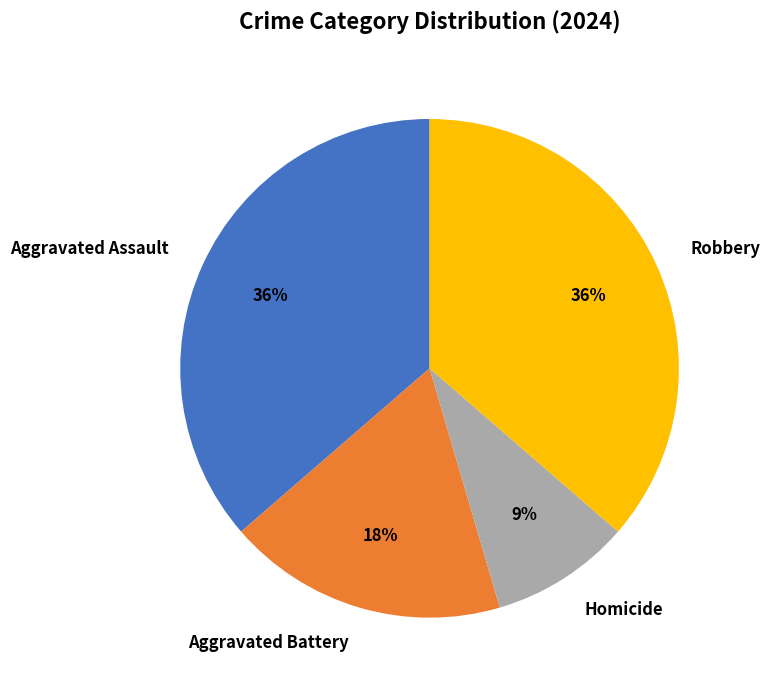

Count the number of slices in the pie.

4